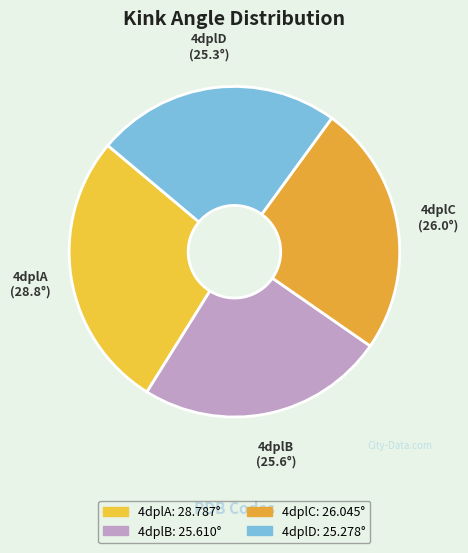

Which slice is the largest?

4dplA